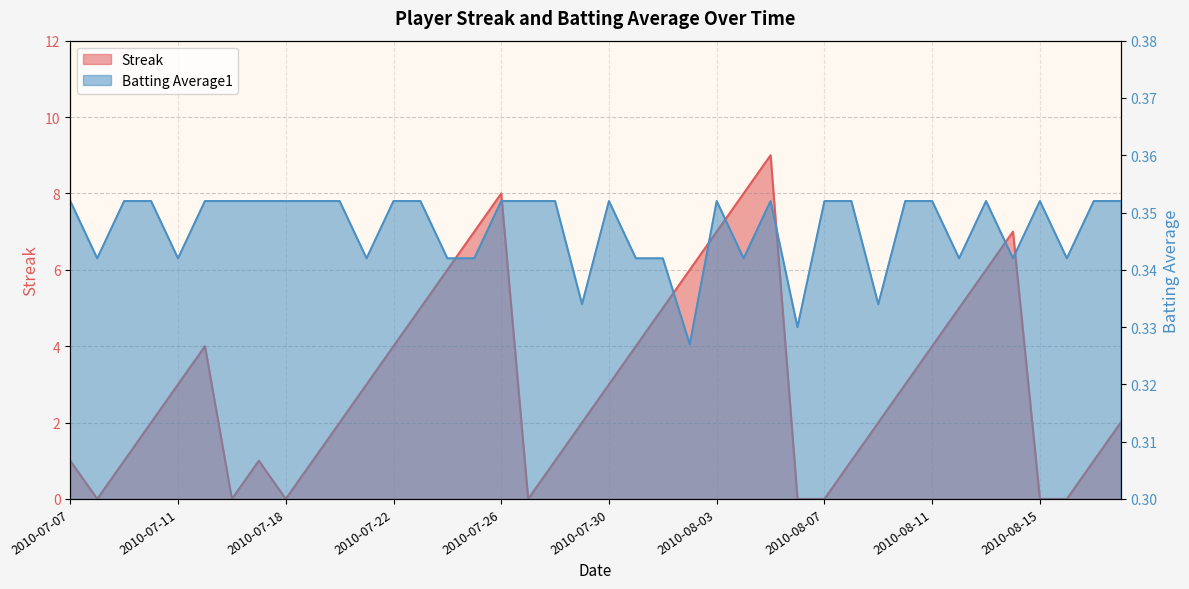

List the labels in order of Batting Average1 value, largest first.

2010-07-07, 2010-07-09, 2010-07-10, 2010-07-15, 2010-07-16, 2010-07-17, 2010-07-18, 2010-07-19, 2010-07-20, 2010-07-22, 2010-07-23, 2010-07-26, 2010-07-27, 2010-07-28, 2010-07-30, 2010-08-03, 2010-08-05, 2010-08-07, 2010-08-08, 2010-08-10, 2010-08-11, 2010-08-13, 2010-08-15, 2010-08-17, 2010-08-18, 2010-07-08, 2010-07-11, 2010-07-21, 2010-07-24, 2010-07-25, 2010-07-31, 2010-08-01, 2010-08-04, 2010-08-12, 2010-08-14, 2010-08-16, 2010-07-29, 2010-08-09, 2010-08-06, 2010-08-02